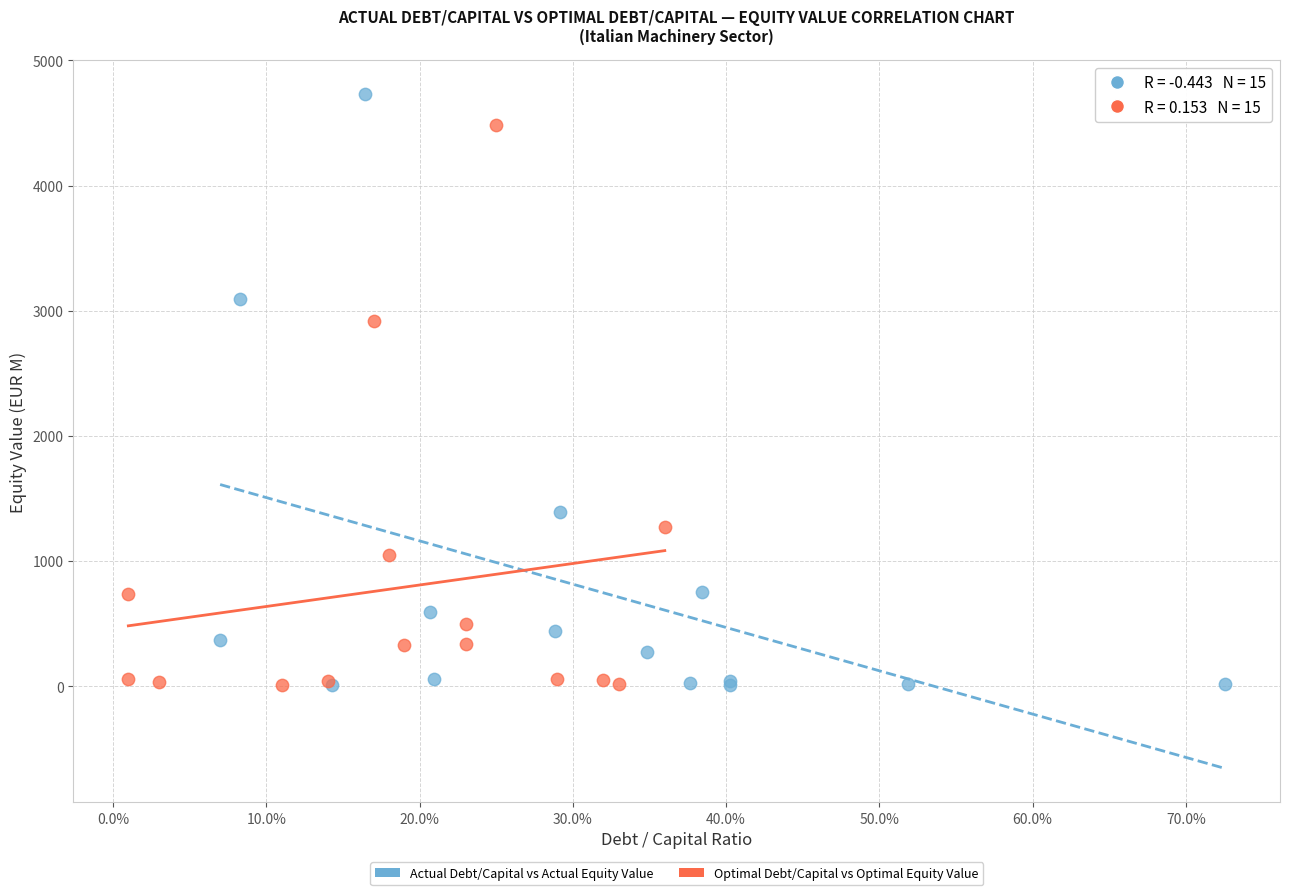

Which series reaches the maximum Y coordinate?

Actual Debt/Capital vs Actual Equity Value